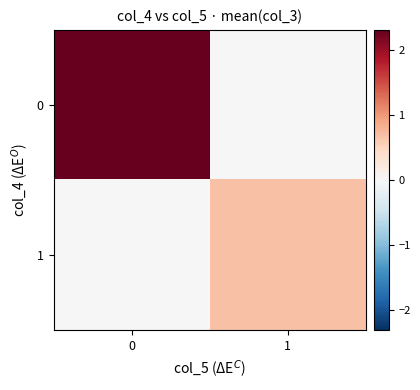

How many series are shown in this chart?

2